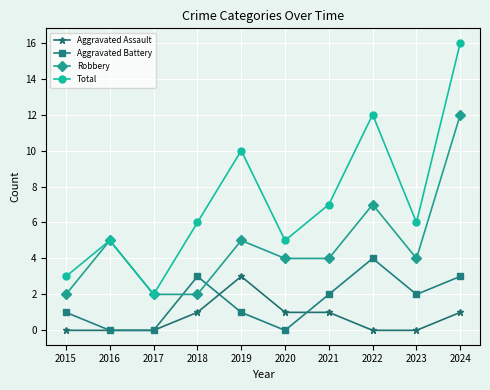

The value of Total at 2016 is 5. True or false?

True